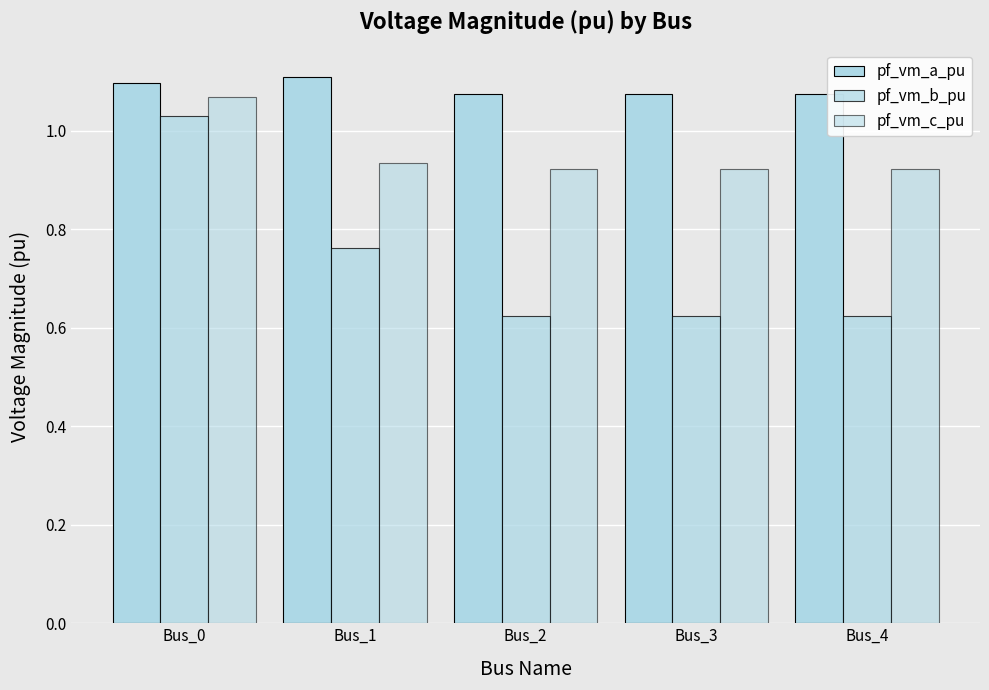

At which category does the chart reach its peak across all series?

Bus_1